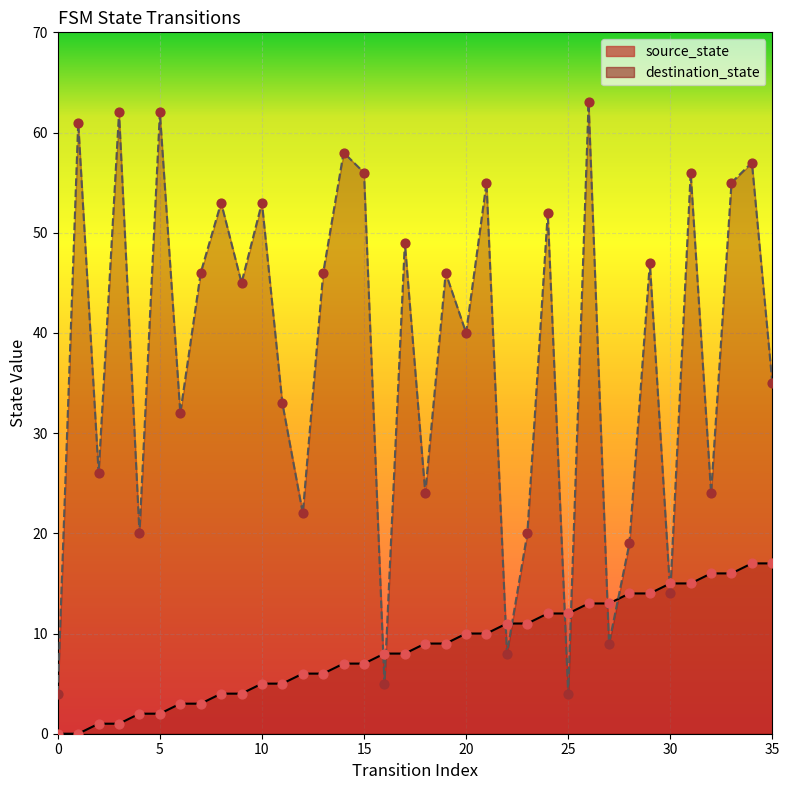

At which category is the sum across all series the highest?

26